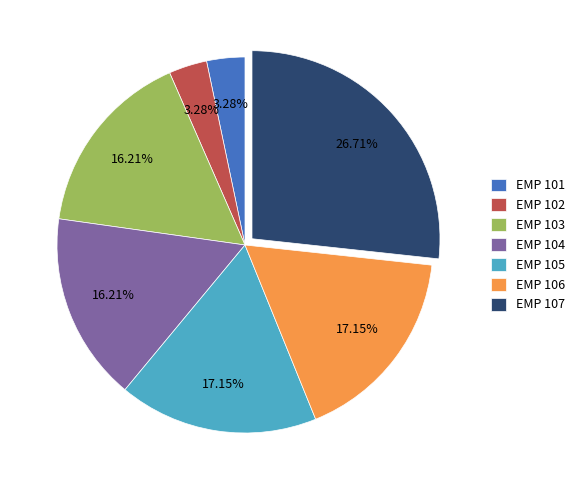

What is the ratio of the value at EMP 107 to the value at EMP 102?

8.1